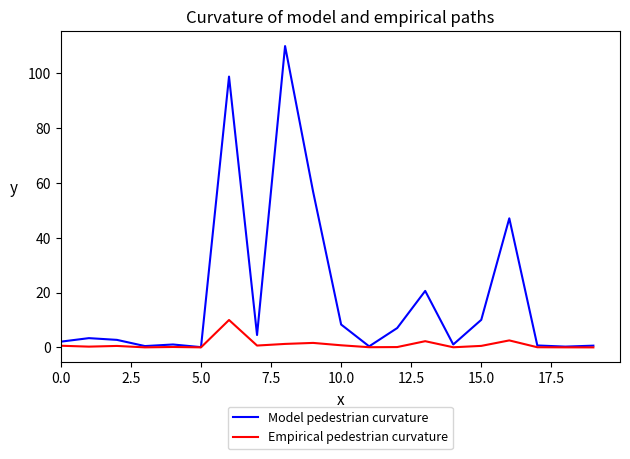

Rank the series by their average value, from highest to lowest.

Model pedestrian curvature, Empirical pedestrian curvature